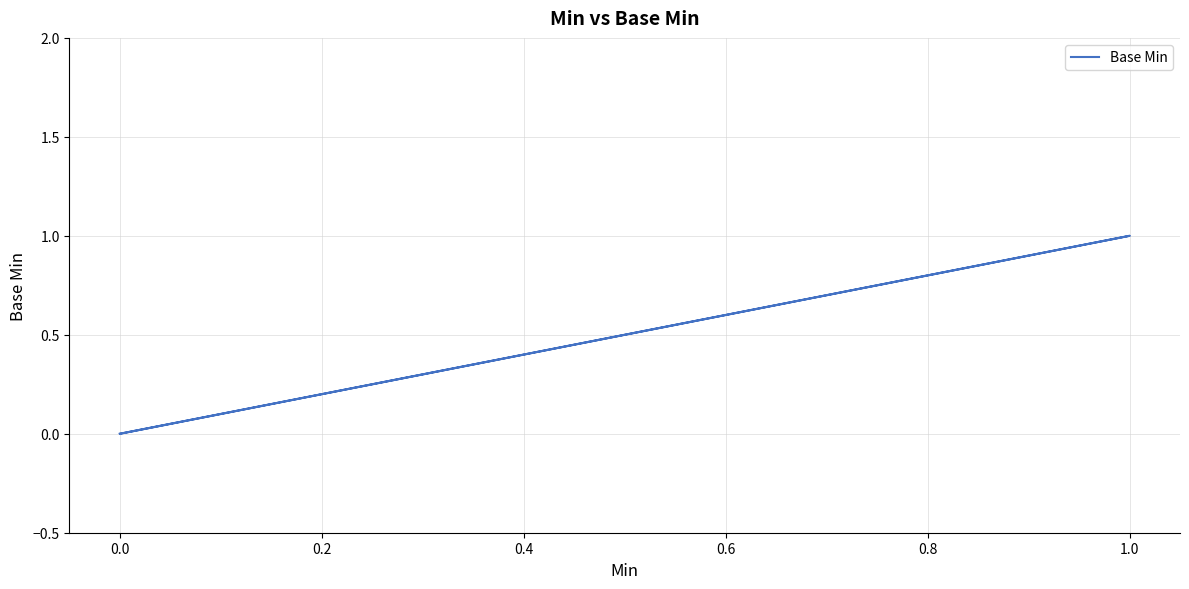

Is it true that the value at 0.0 is 0?

False